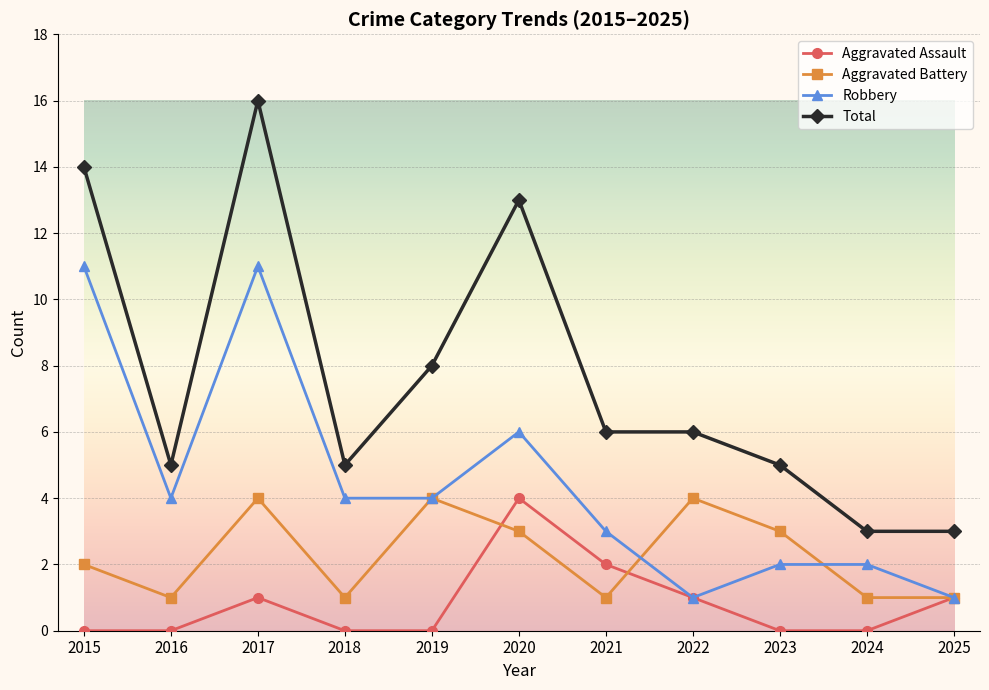

True or false: Aggravated Assault has a value of 2 at 2025.

False